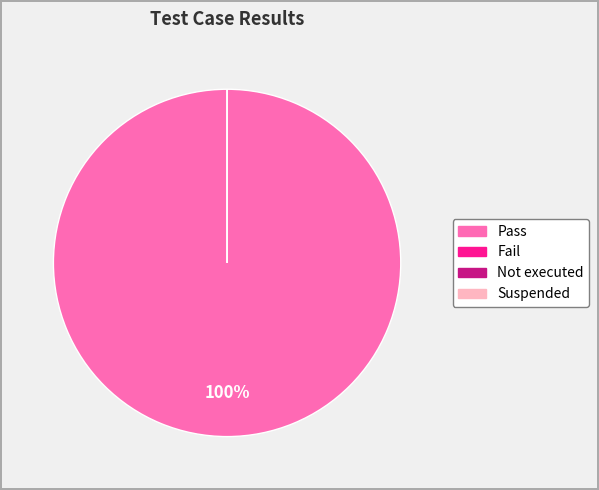

Is there a majority slice in this chart?

Yes